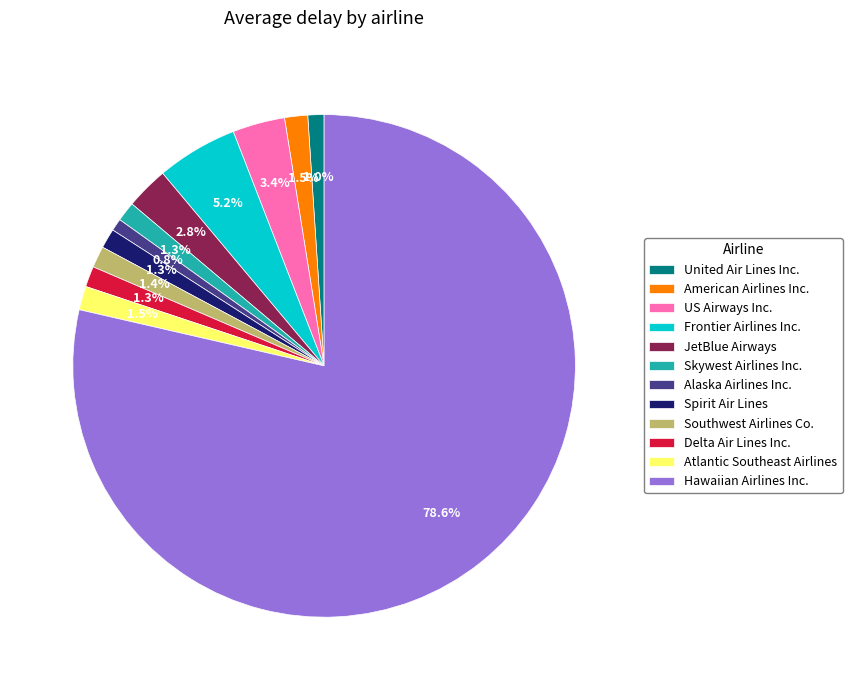

Between US Airways Inc. and Hawaiian Airlines Inc., which is larger?

Hawaiian Airlines Inc.